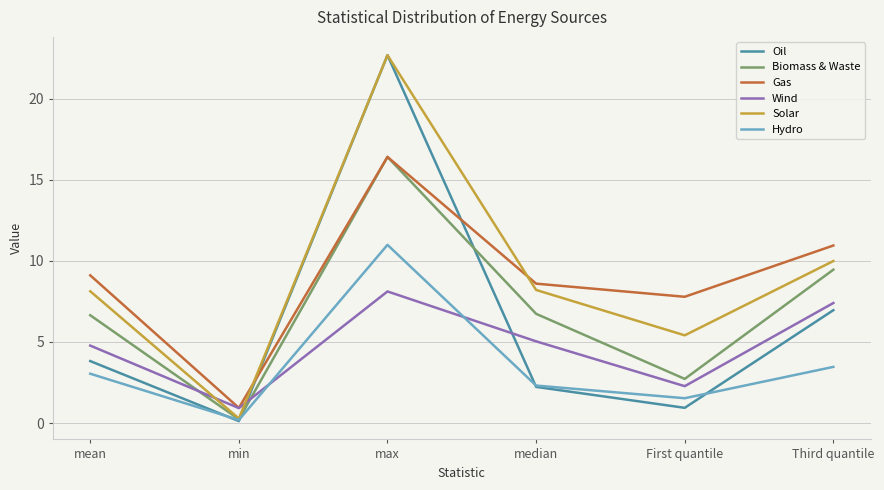

What value does the Gas series have at min?

0.9